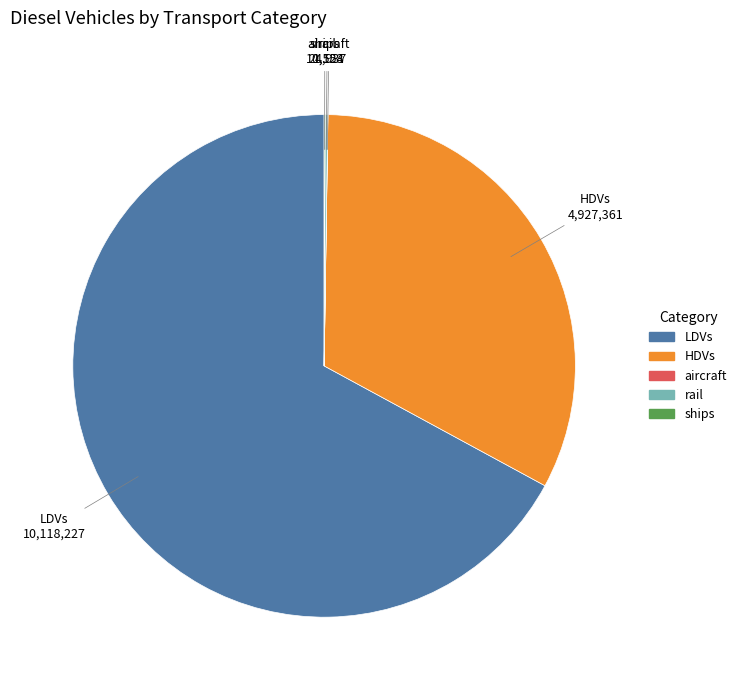

Which category has the biggest portion of the pie?

LDVs